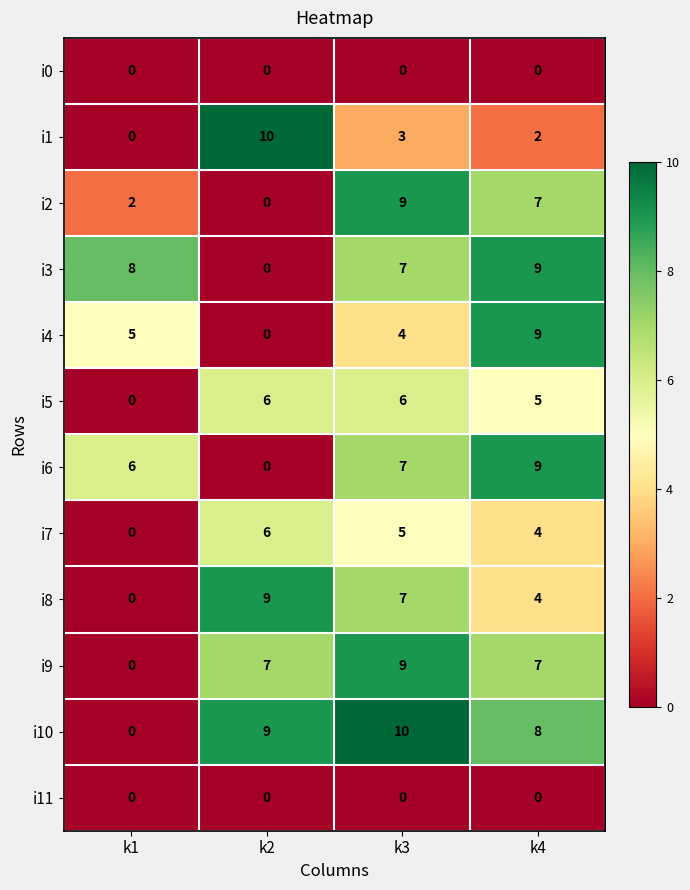

What is the spread (max minus min) of values at k2?

10